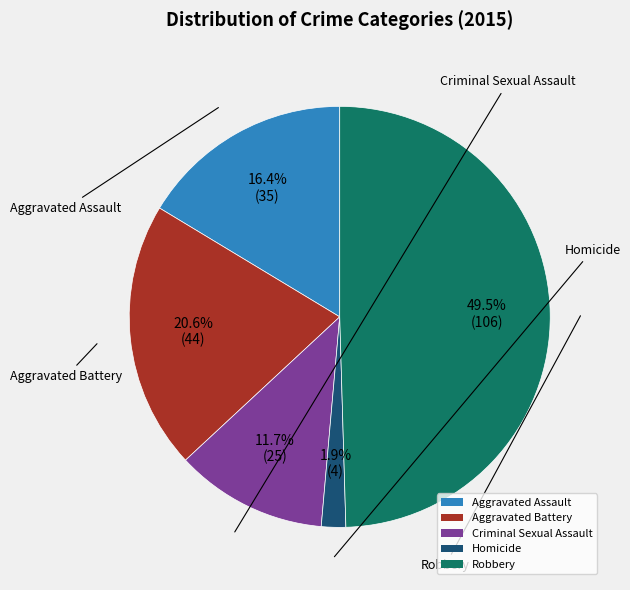

Which category has the biggest portion of the pie?

Robbery